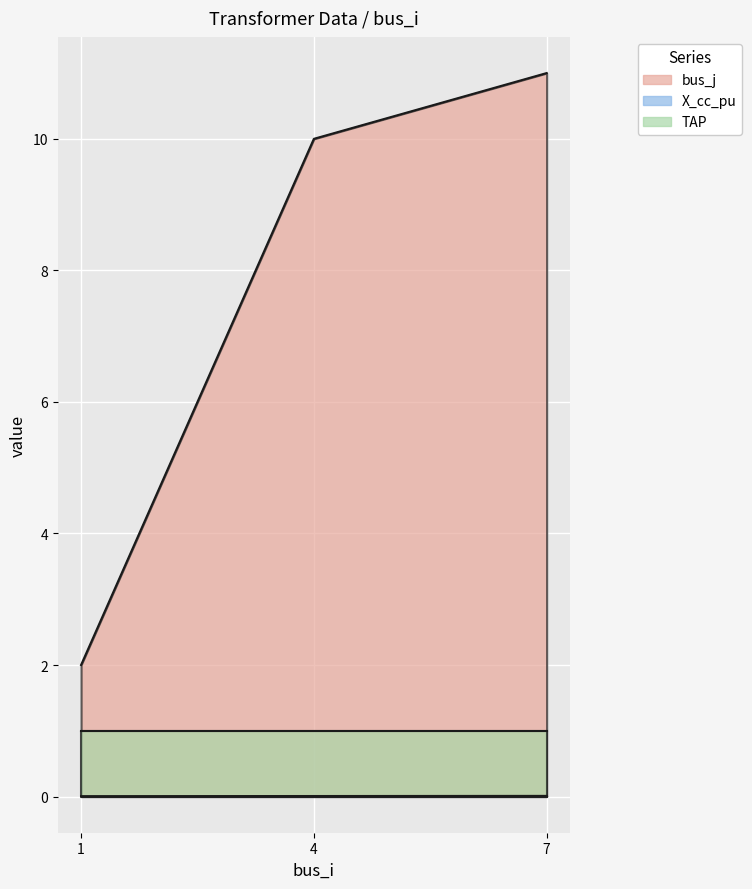

What is the value of the bus_j point at the 3rd from the left?

11.0